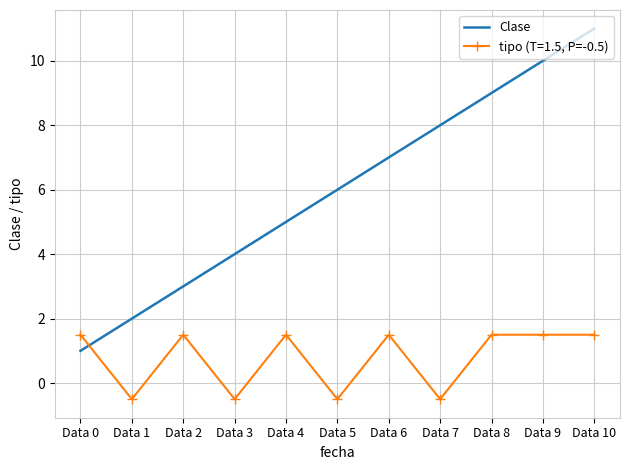

The tipo (T=1.5, P=-0.5) series shows 0.5 at Data 0. True or false?

False